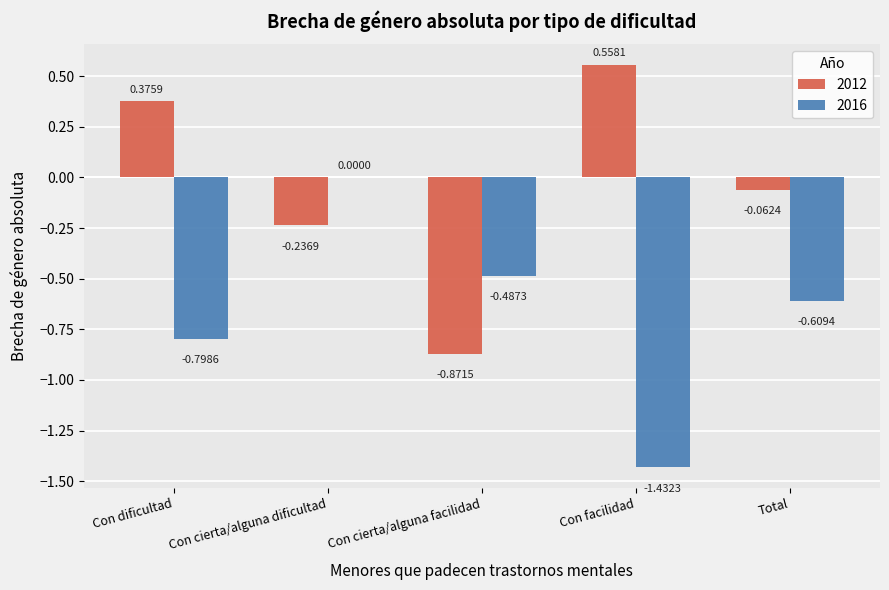

Which series has the largest total across all categories?

2012